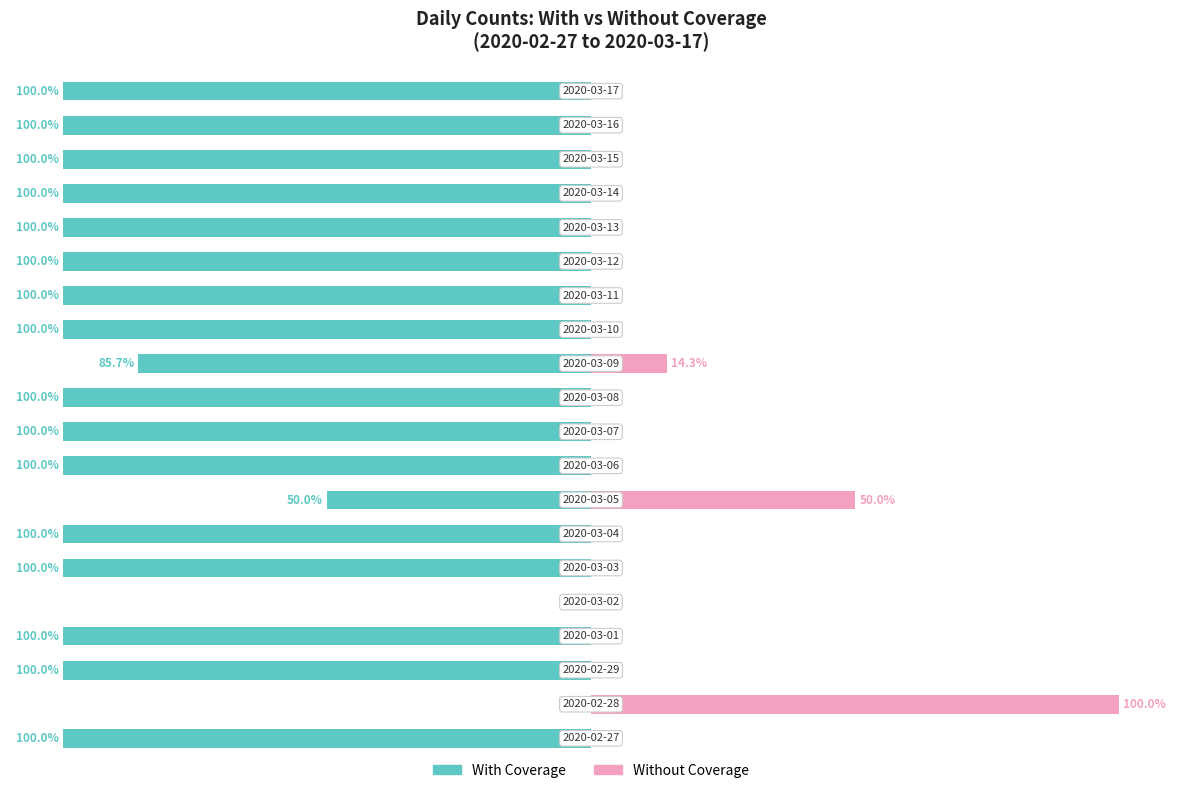

How many data points in With Coverage are above -100?

4